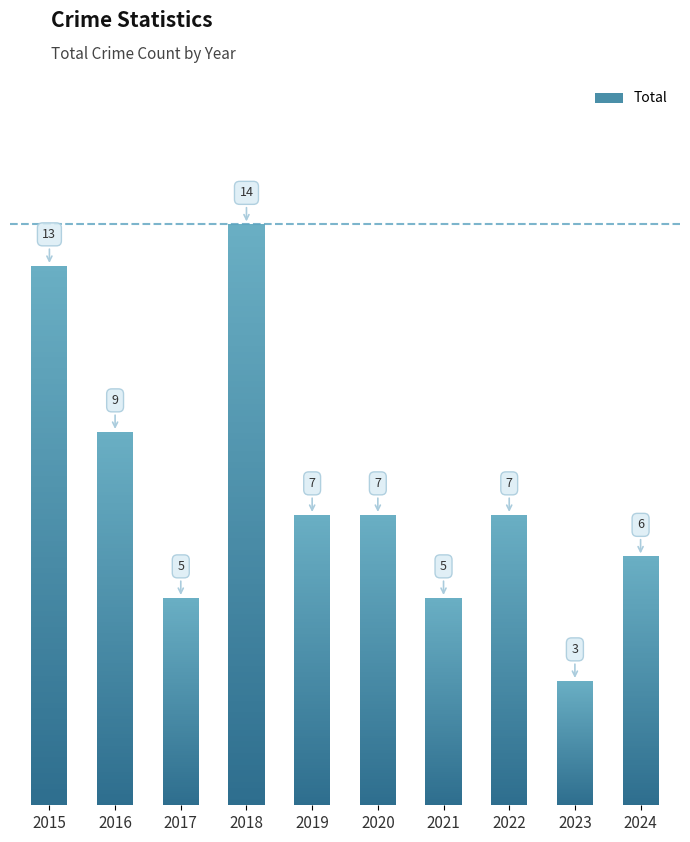

What is the value of the 2nd bar from the left?

9